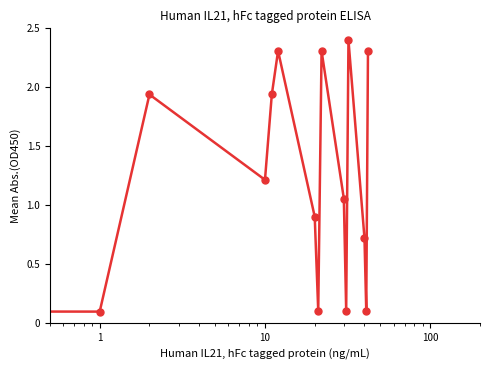

What is the average value?

1.2